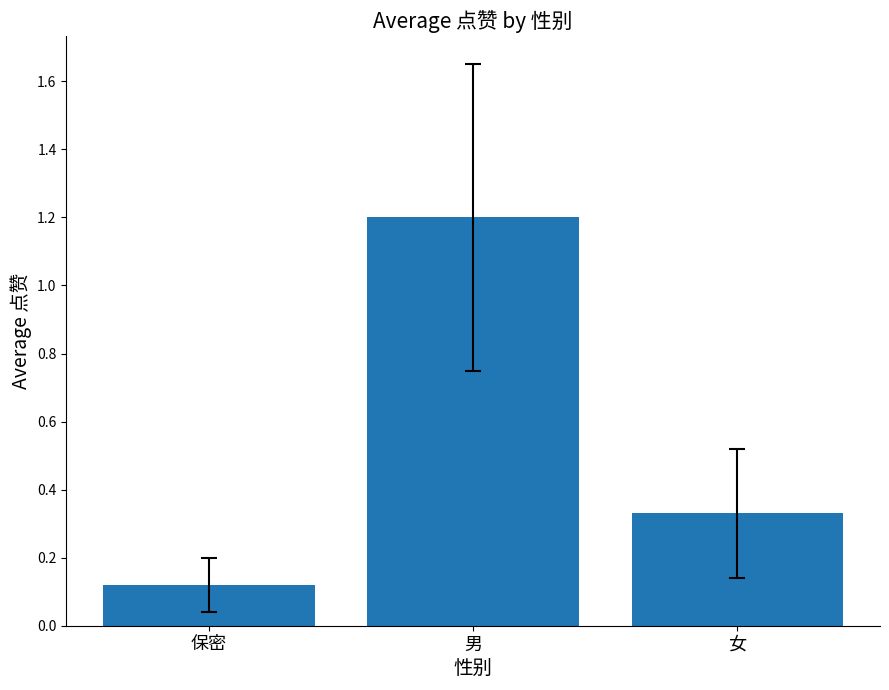

Where is the data nearest to the value 0?

保密